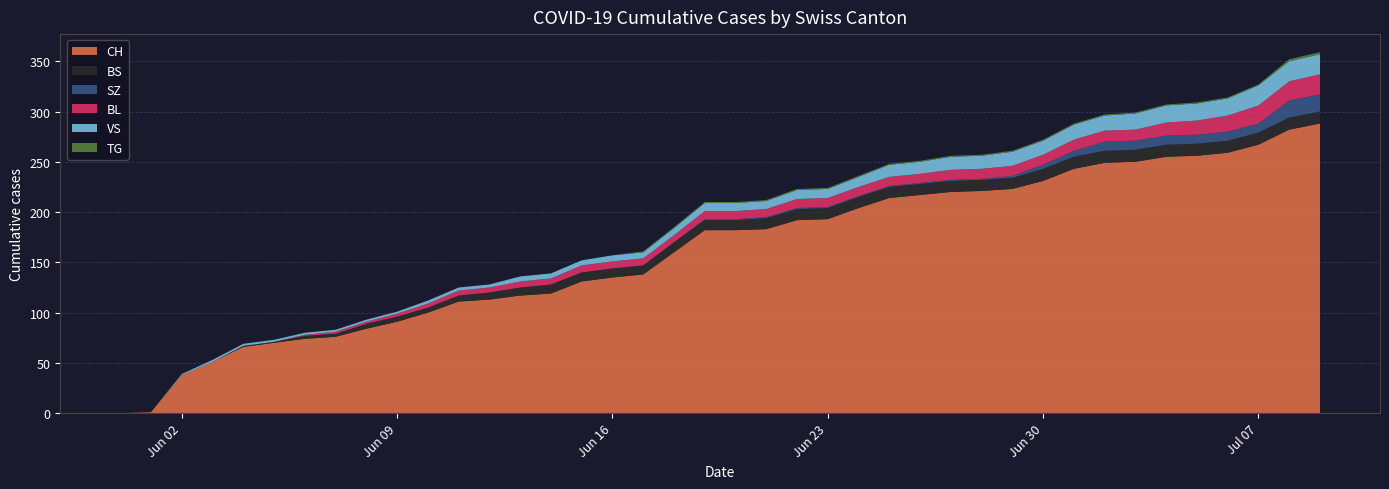

Reading left to right, transcribe all the data shown in this chart.

CH: 2020-05-31=0	2020-06-01=1	2020-06-02=38	2020-06-03=51	2020-06-04=66	2020-06-05=70	2020-06-06=74	2020-06-07=76	2020-06-08=84	2020-06-09=91	2020-06-10=100	2020-06-11=111	2020-06-12=113	2020-06-13=117	2020-06-14=119	2020-06-15=131	2020-06-16=135	2020-06-17=138	2020-06-18=160	2020-06-19=182	2020-06-20=182	2020-06-21=183	2020-06-22=192	2020-06-23=193	2020-06-24=204	2020-06-25=214	2020-06-26=217	2020-06-27=220	2020-06-28=221	2020-06-29=223	2020-06-30=231	2020-07-01=243	2020-07-02=249	2020-07-03=250	2020-07-04=255	2020-07-05=256	2020-07-06=259	2020-07-07=267	2020-07-08=282	2020-07-09=288
BS: 2020-05-31=0	2020-06-01=0	2020-06-02=0	2020-06-03=0	2020-06-04=1	2020-06-05=1	2020-06-06=3	2020-06-07=3	2020-06-08=5	2020-06-09=5	2020-06-10=5	2020-06-11=6	2020-06-12=7	2020-06-13=8	2020-06-14=9	2020-06-15=9	2020-06-16=9	2020-06-17=9	2020-06-18=10	2020-06-19=10	2020-06-20=10	2020-06-21=11	2020-06-22=11	2020-06-23=11	2020-06-24=11	2020-06-25=11	2020-06-26=11	2020-06-27=11	2020-06-28=11	2020-06-29=11	2020-06-30=12	2020-07-01=12	2020-07-02=12	2020-07-03=12	2020-07-04=12	2020-07-05=12	2020-07-06=12	2020-07-07=12	2020-07-08=12	2020-07-09=12
SZ: 2020-05-31=0	2020-06-01=0	2020-06-02=0	2020-06-03=0	2020-06-04=0	2020-06-05=0	2020-06-06=0	2020-06-07=0	2020-06-08=0	2020-06-09=0	2020-06-10=0	2020-06-11=0	2020-06-12=0	2020-06-13=0	2020-06-14=0	2020-06-15=0	2020-06-16=0	2020-06-17=0	2020-06-18=0	2020-06-19=1	2020-06-20=1	2020-06-21=1	2020-06-22=1	2020-06-23=1	2020-06-24=1	2020-06-25=1	2020-06-26=1	2020-06-27=1	2020-06-28=1	2020-06-29=2	2020-06-30=4	2020-07-01=6	2020-07-02=9	2020-07-03=9	2020-07-04=9	2020-07-05=9	2020-07-06=9	2020-07-07=9	2020-07-08=17	2020-07-09=17
BL: 2020-05-31=0	2020-06-01=0	2020-06-02=0	2020-06-03=0	2020-06-04=0	2020-06-05=0	2020-06-06=1	2020-06-07=2	2020-06-08=2	2020-06-09=3	2020-06-10=4	2020-06-11=5	2020-06-12=5	2020-06-13=6	2020-06-14=6	2020-06-15=7	2020-06-16=7	2020-06-17=7	2020-06-18=7	2020-06-19=8	2020-06-20=8	2020-06-21=8	2020-06-22=9	2020-06-23=9	2020-06-24=9	2020-06-25=9	2020-06-26=9	2020-06-27=10	2020-06-28=10	2020-06-29=10	2020-06-30=10	2020-07-01=11	2020-07-02=11	2020-07-03=11	2020-07-04=13	2020-07-05=14	2020-07-06=16	2020-07-07=18	2020-07-08=19	2020-07-09=20
VS: 2020-05-31=0	2020-06-01=0	2020-06-02=1	2020-06-03=2	2020-06-04=2	2020-06-05=2	2020-06-06=2	2020-06-07=2	2020-06-08=2	2020-06-09=2	2020-06-10=3	2020-06-11=3	2020-06-12=3	2020-06-13=5	2020-06-14=5	2020-06-15=5	2020-06-16=6	2020-06-17=6	2020-06-18=7	2020-06-19=8	2020-06-20=8	2020-06-21=8	2020-06-22=9	2020-06-23=9	2020-06-24=10	2020-06-25=12	2020-06-26=12	2020-06-27=13	2020-06-28=13	2020-06-29=14	2020-06-30=14	2020-07-01=15	2020-07-02=15	2020-07-03=16	2020-07-04=17	2020-07-05=17	2020-07-06=17	2020-07-07=20	2020-07-08=20	2020-07-09=20
TG: 2020-05-31=0	2020-06-01=0	2020-06-02=0	2020-06-03=0	2020-06-04=0	2020-06-05=0	2020-06-06=0	2020-06-07=0	2020-06-08=0	2020-06-09=0	2020-06-10=0	2020-06-11=0	2020-06-12=0	2020-06-13=0	2020-06-14=0	2020-06-15=0	2020-06-16=0	2020-06-17=1	2020-06-18=1	2020-06-19=1	2020-06-20=1	2020-06-21=1	2020-06-22=1	2020-06-23=1	2020-06-24=1	2020-06-25=1	2020-06-26=1	2020-06-27=1	2020-06-28=1	2020-06-29=1	2020-06-30=1	2020-07-01=1	2020-07-02=1	2020-07-03=1	2020-07-04=1	2020-07-05=1	2020-07-06=1	2020-07-07=1	2020-07-08=2	2020-07-09=2